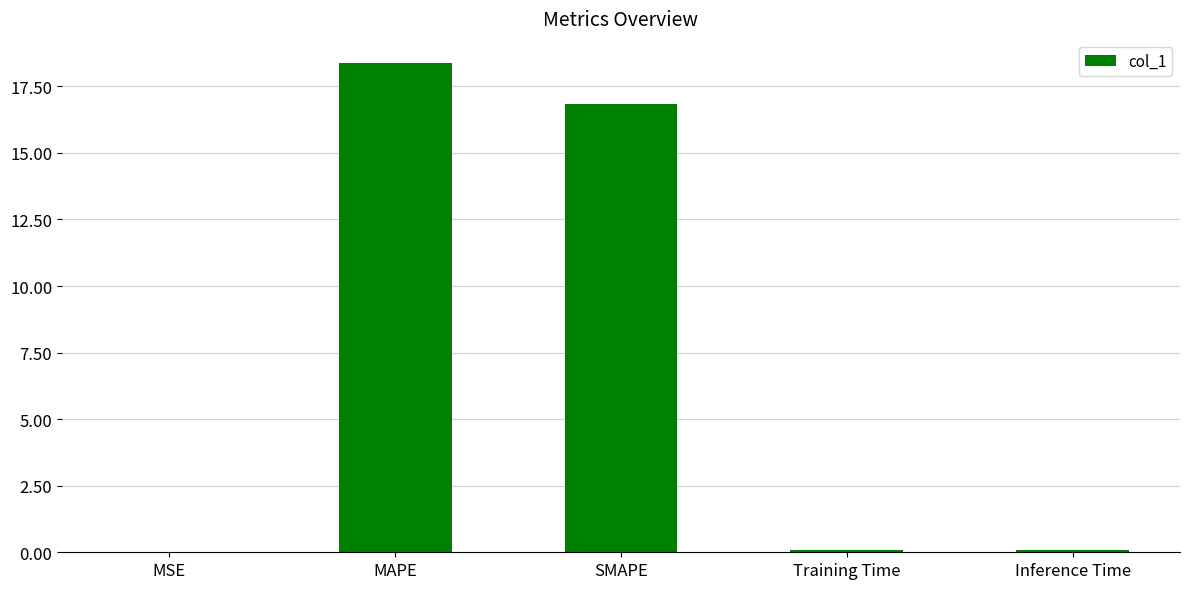

Is it true that the value at MSE is 0.0?

True